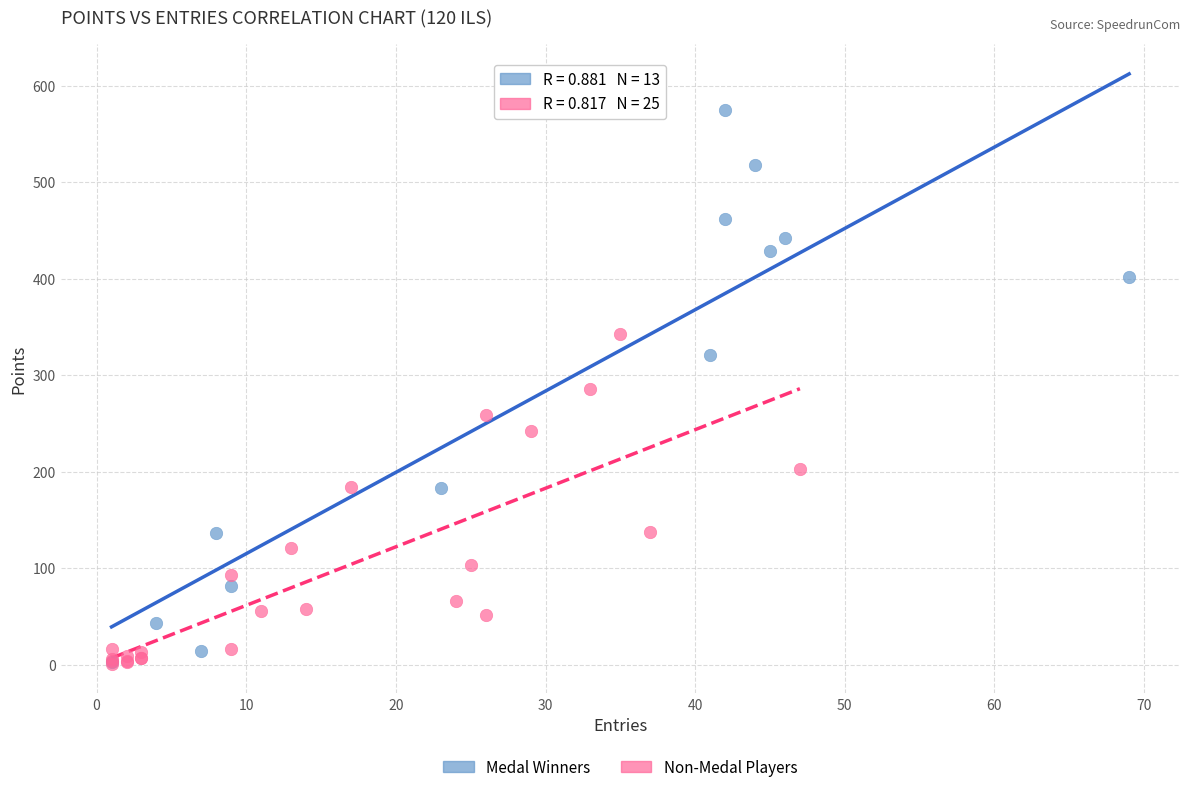

Which series reaches the maximum Y coordinate?

Medal Winners